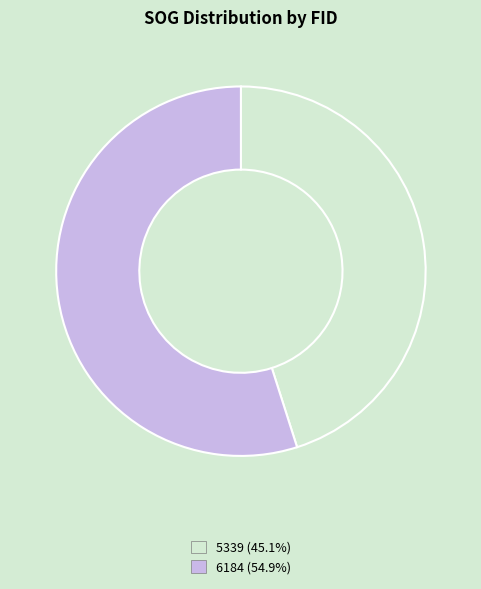

Is the sum of 6184 and 5339 greater than half?

Yes